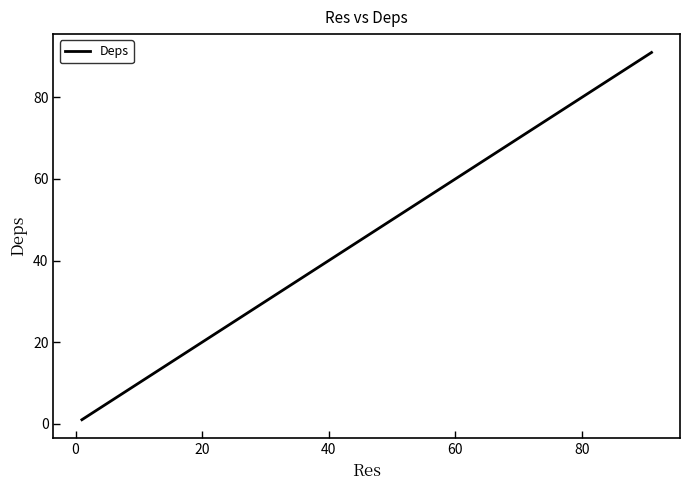

What is the difference between the maximum and minimum values?

90